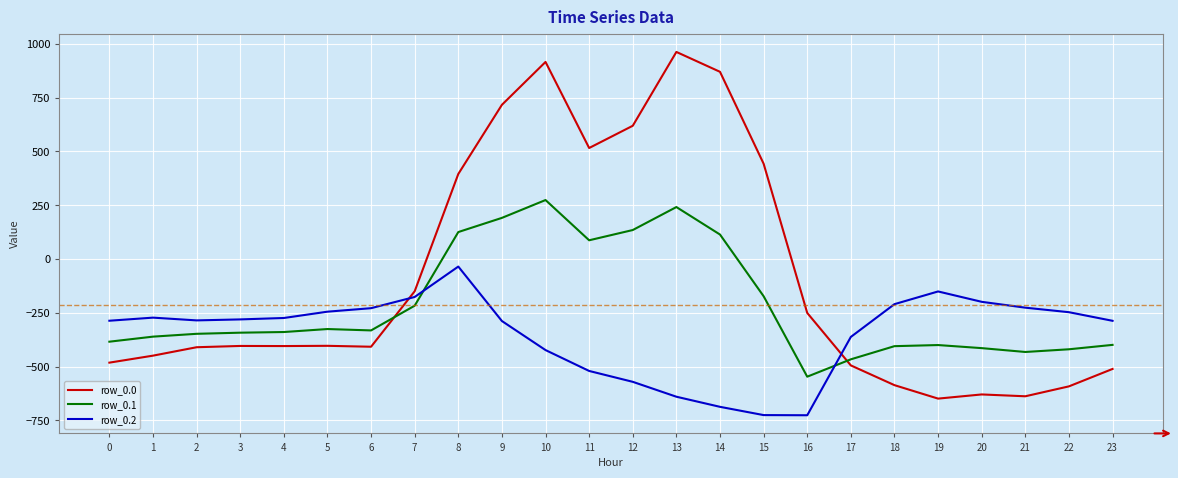

Is this an area chart (filled region under the line)?

No